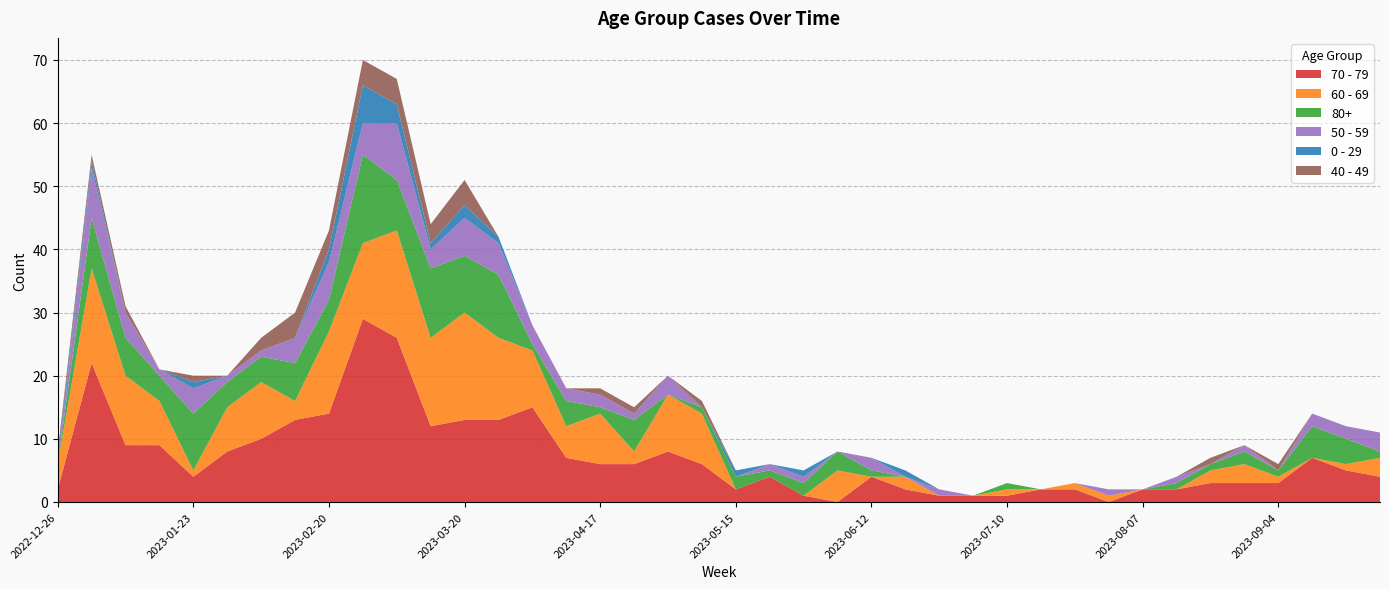

Reading left to right, list all the values displayed in this chart.

70 - 79: 2	22	9	9	4	8	10	13	14	29	26	12	13	13	15	7	6	6	8	6	2	4	1	0	4	2	1	1	1	2	2	0	2	2	3	3	3	7	5	4
60 - 69: 4	15	11	7	1	7	9	3	13	12	17	14	17	13	9	5	8	2	9	8	0	0	0	5	0	2	0	0	1	0	1	1	0	0	2	3	1	0	1	3
80+: 0	8	6	4	9	4	4	6	5	14	8	11	9	10	1	4	1	5	0	1	2	1	2	3	1	0	0	0	1	0	0	0	0	1	1	2	1	5	4	1
50 - 59: 0	8	4	1	4	1	1	4	6	5	9	3	6	5	3	2	2	1	3	0	0	1	1	0	2	0	1	0	0	0	0	1	0	1	0	1	0	2	2	3
0 - 29: 1	1	0	0	1	0	0	0	2	6	3	1	2	1	0	0	0	0	0	0	1	0	1	0	0	1	0	0	0	0	0	0	0	0	0	0	0	0	0	0
40 - 49: 1	1	1	0	1	0	2	4	3	4	4	3	4	0	0	0	1	1	0	1	0	0	0	0	0	0	0	0	0	0	0	0	0	0	1	0	1	0	0	0